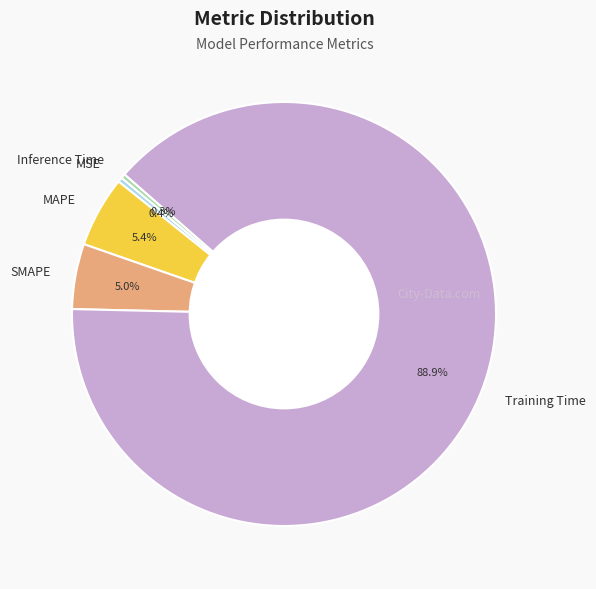

Which has a higher value, Training Time or MSE?

Training Time